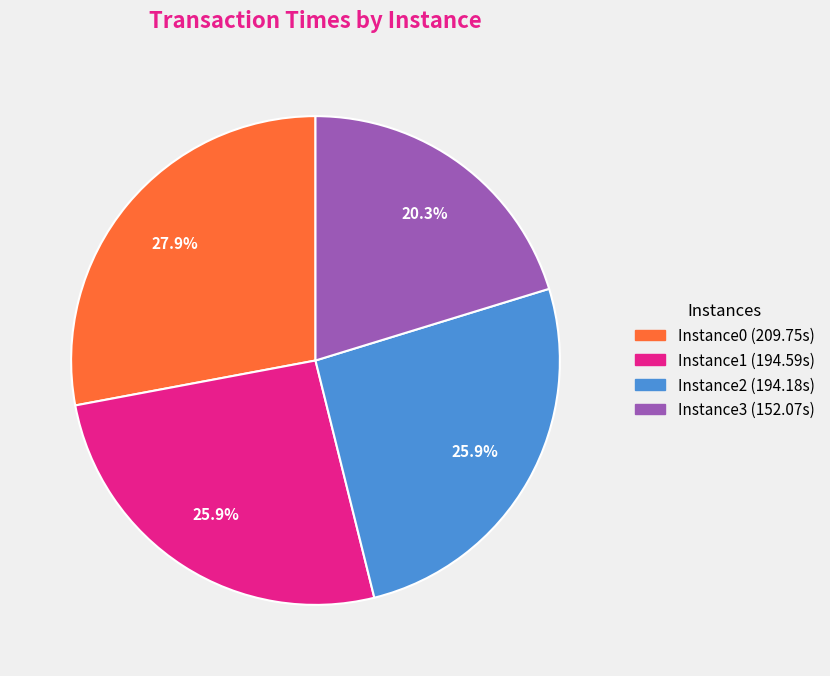

Is it true that Instance1 is 26% of the pie?

True